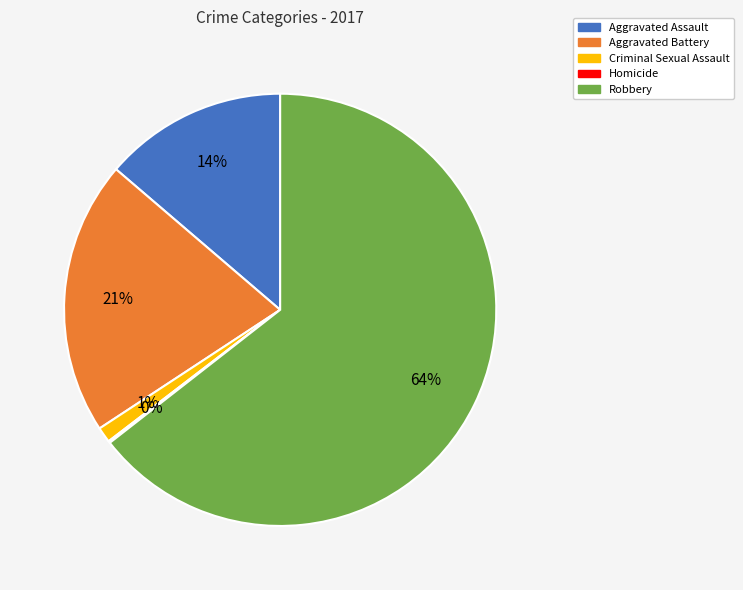

The Robbery slice represents 64% of the pie. True or false?

True